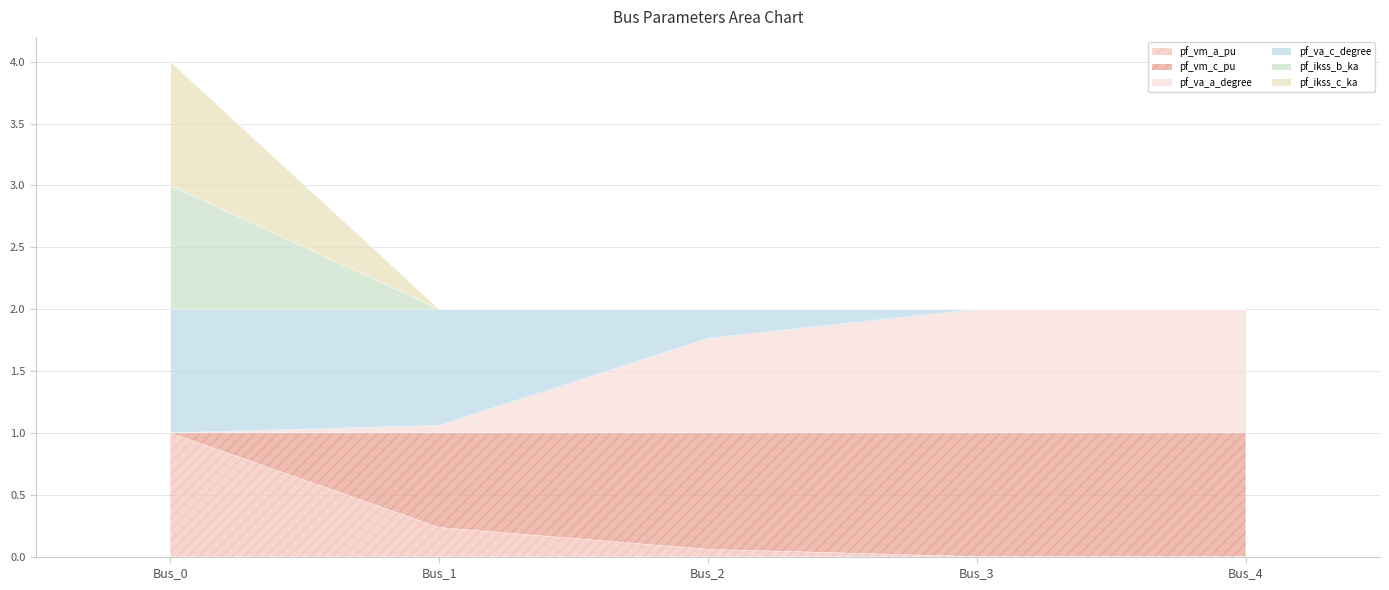

Is it true that pf_vm_a_pu equals 0.0 at Bus_4?

True